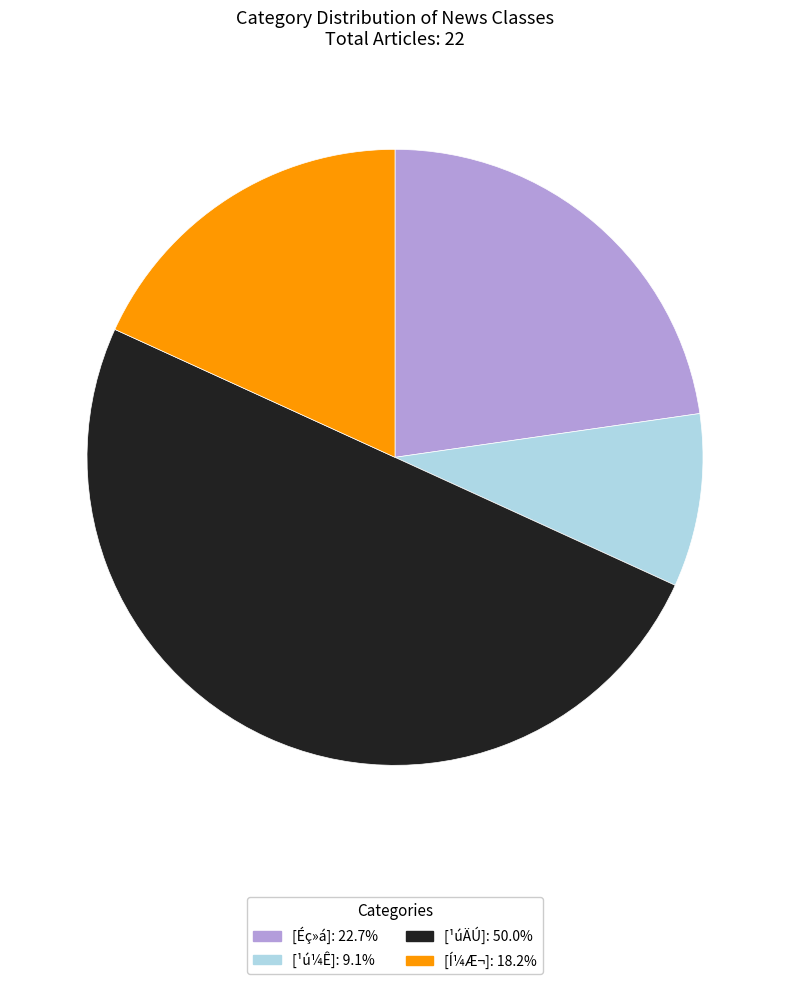

Approximately how many times larger is the value at [Éç»á]: 22.7% compared to [¹ú¼Ê]: 9.1%?

2.5